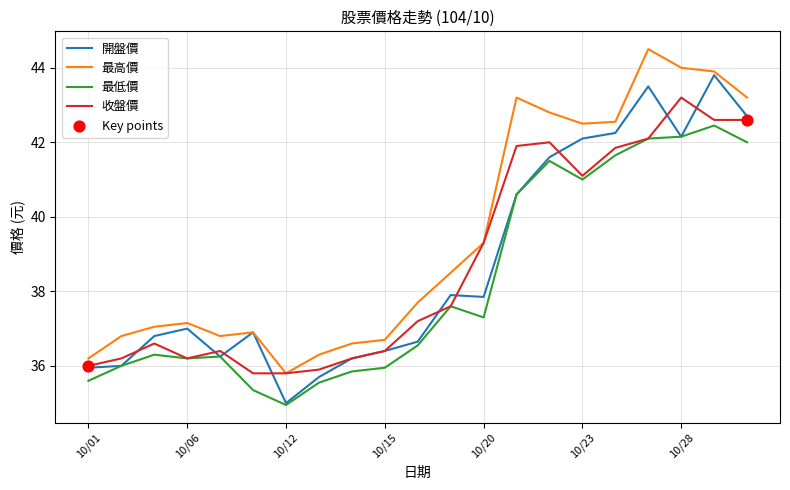

Which series has the largest total across all categories?

最高價